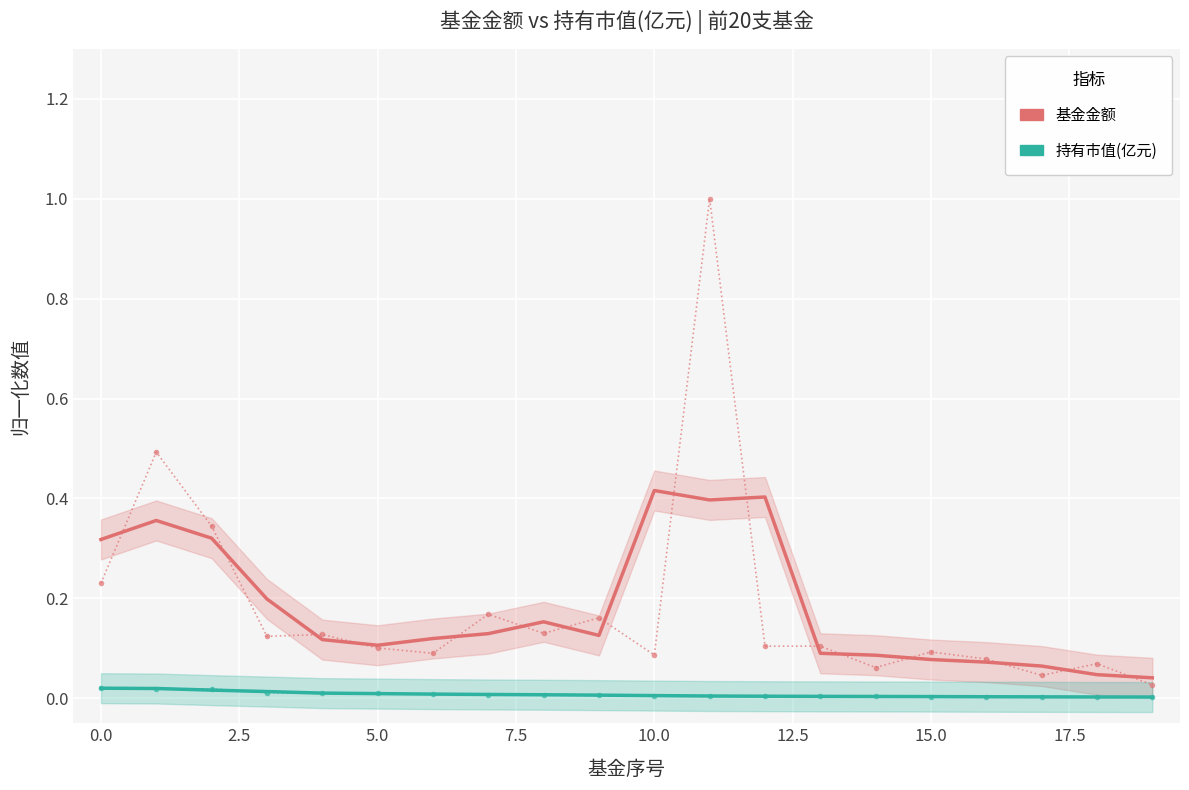

True or false: 持有市值(亿元) has more than 0 points higher than both neighbors.

False